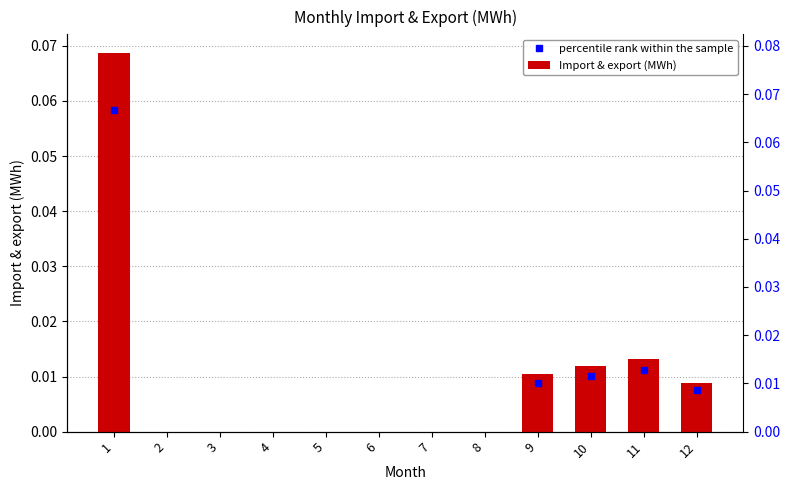

Are the bars horizontal?

No